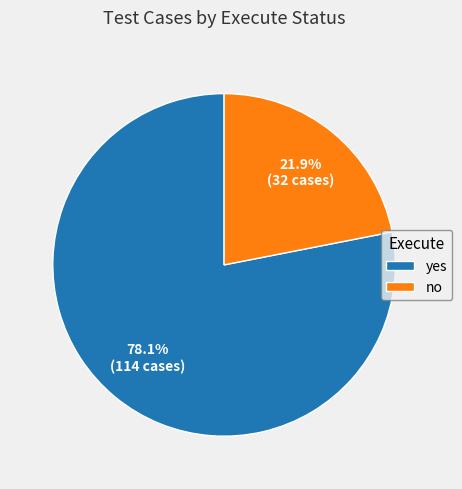

Which has a higher value, yes or no?

yes